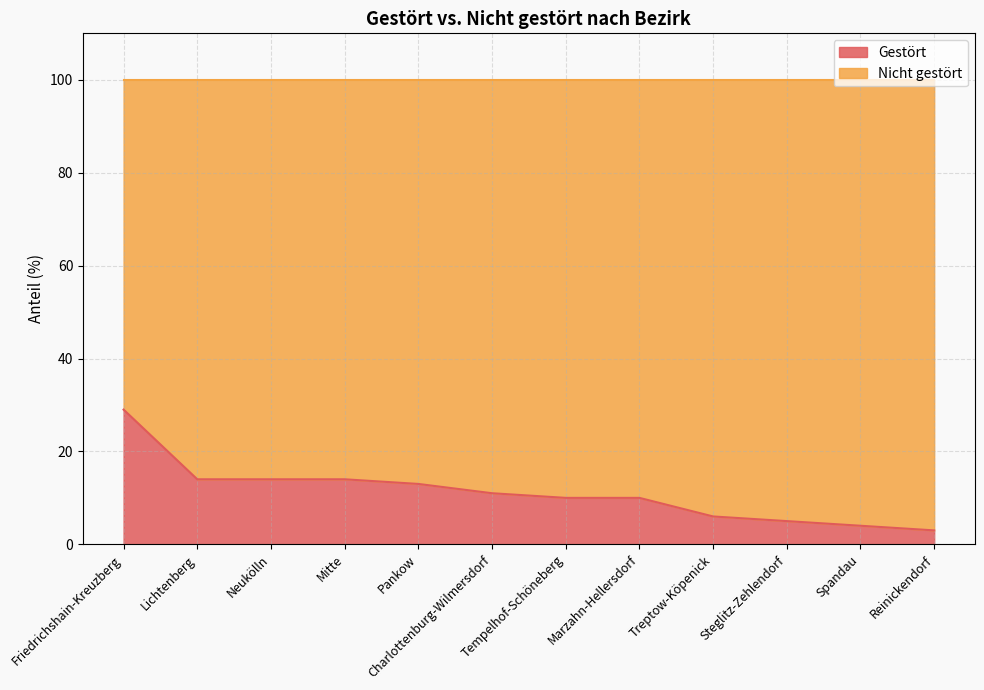

At which label is the value closest to 16?

Lichtenberg